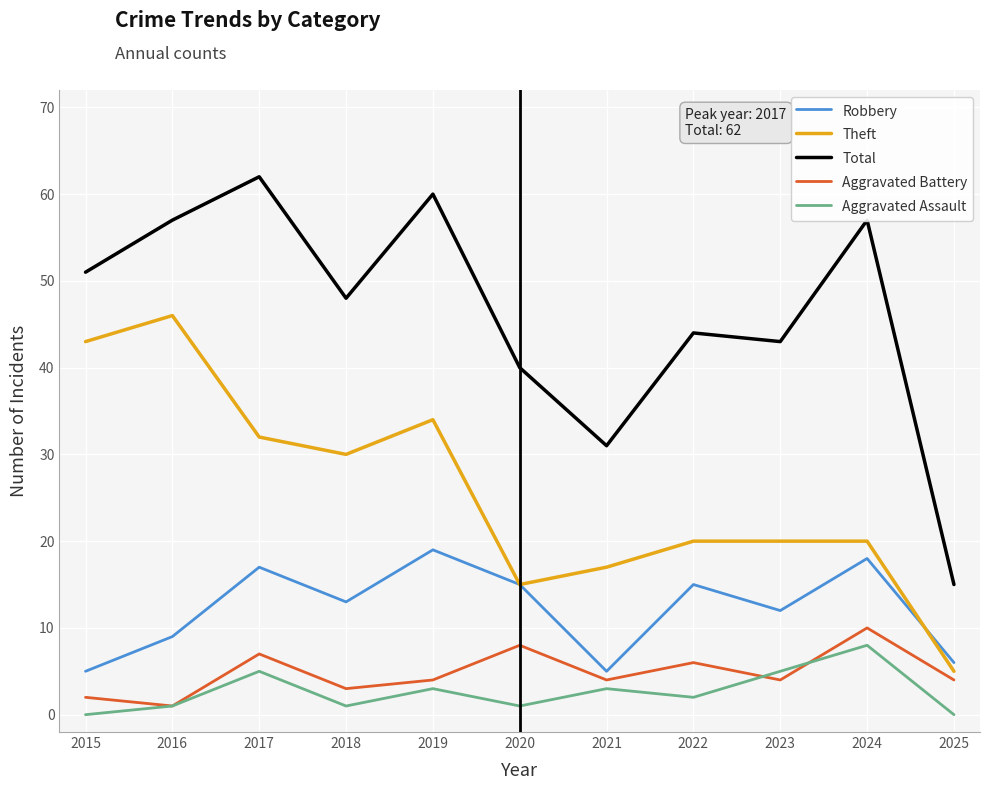

Which series has the largest range (max minus min)?

Total